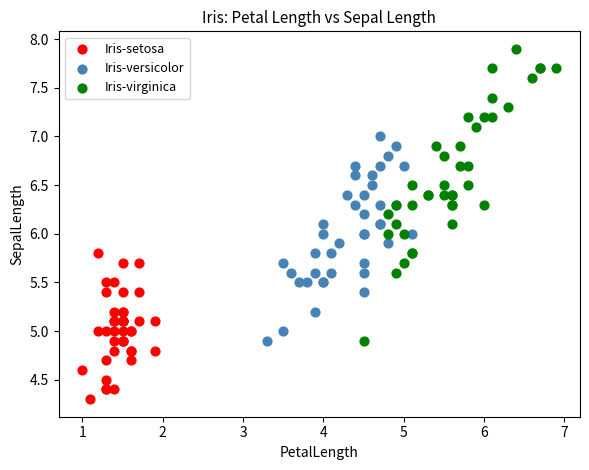

Which series contains the highest Y value?

Iris-virginica